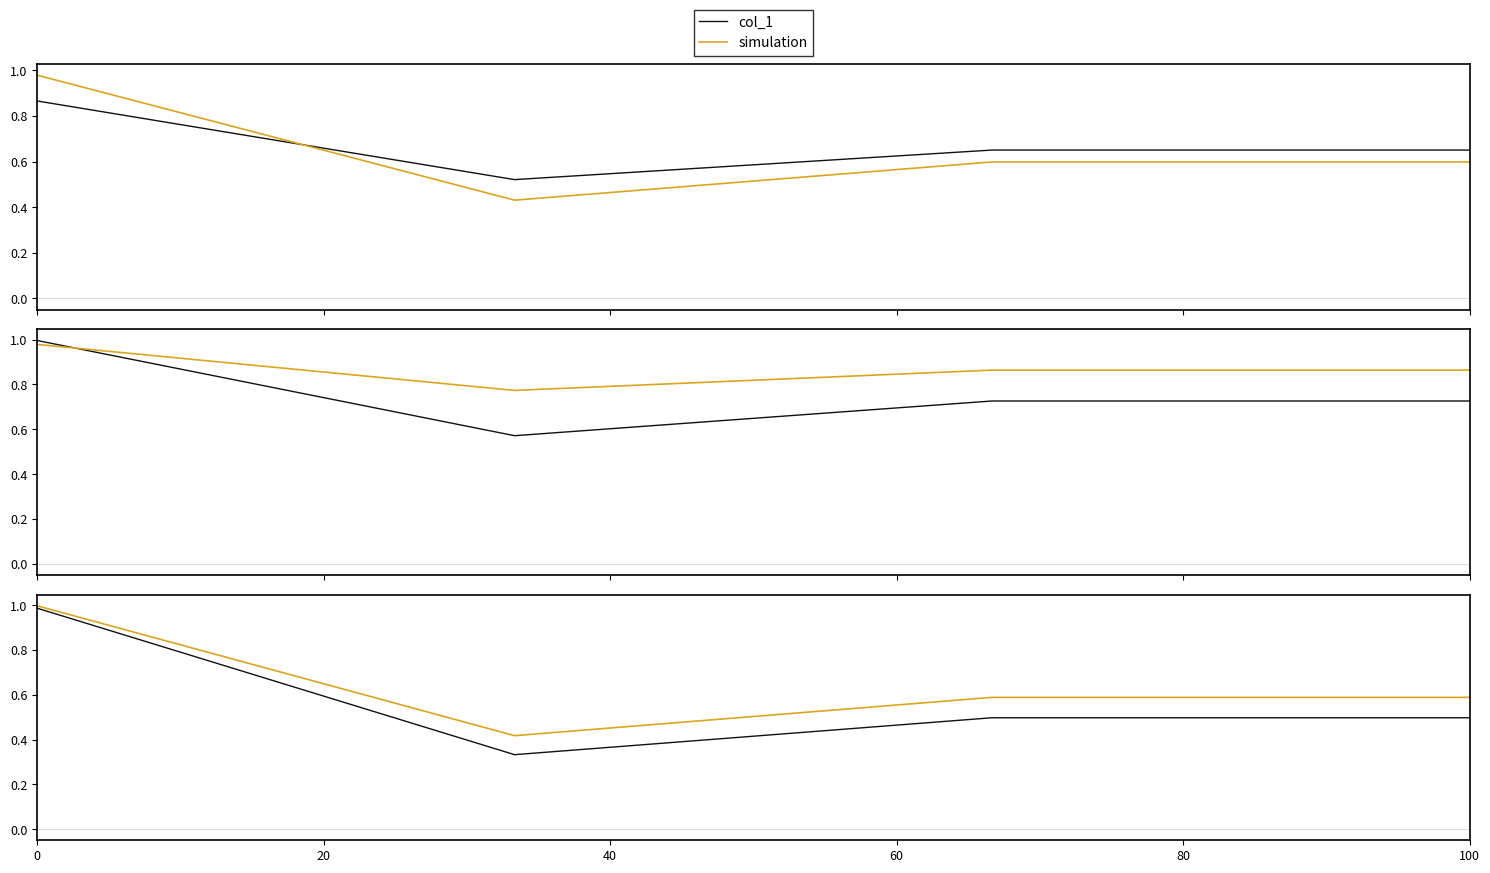

Does the chart have visible grid lines?

No